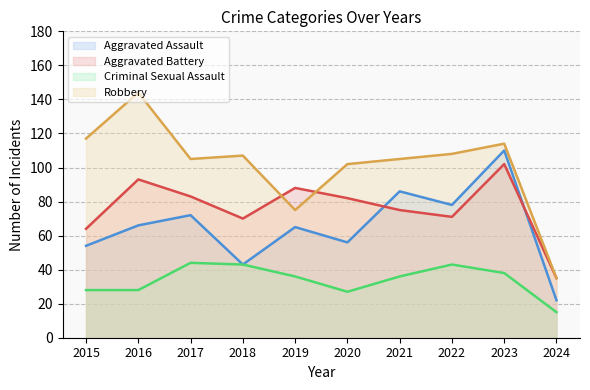

What are all the series names shown in the legend?

Aggravated Assault, Aggravated Battery, Criminal Sexual Assault, Robbery